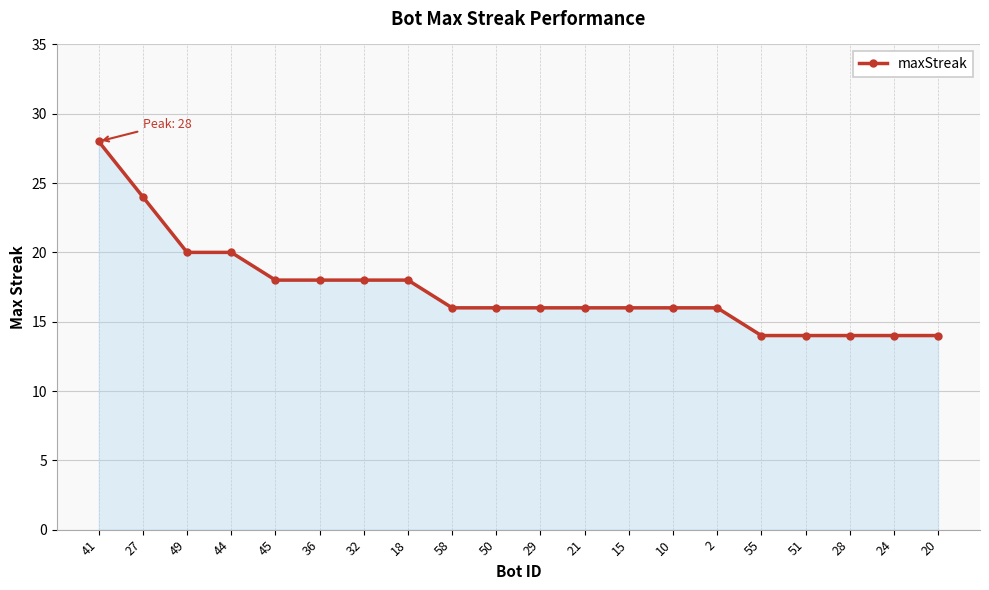

Approximately how many times larger is the value at 2 compared to 44?

0.8